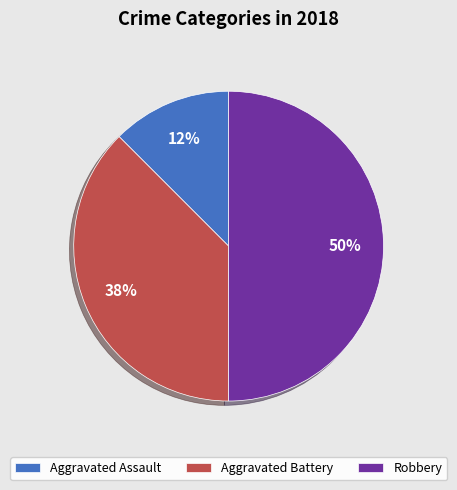

Between Aggravated Assault and Aggravated Battery, which is larger?

Aggravated Battery